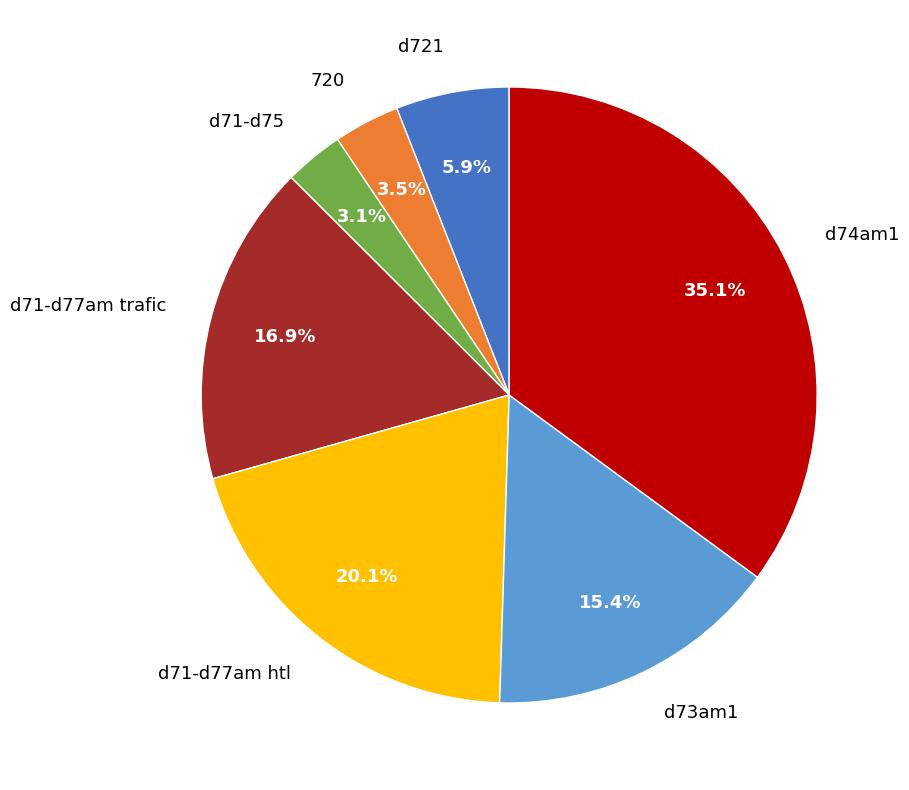

How many slices are in this pie chart?

7